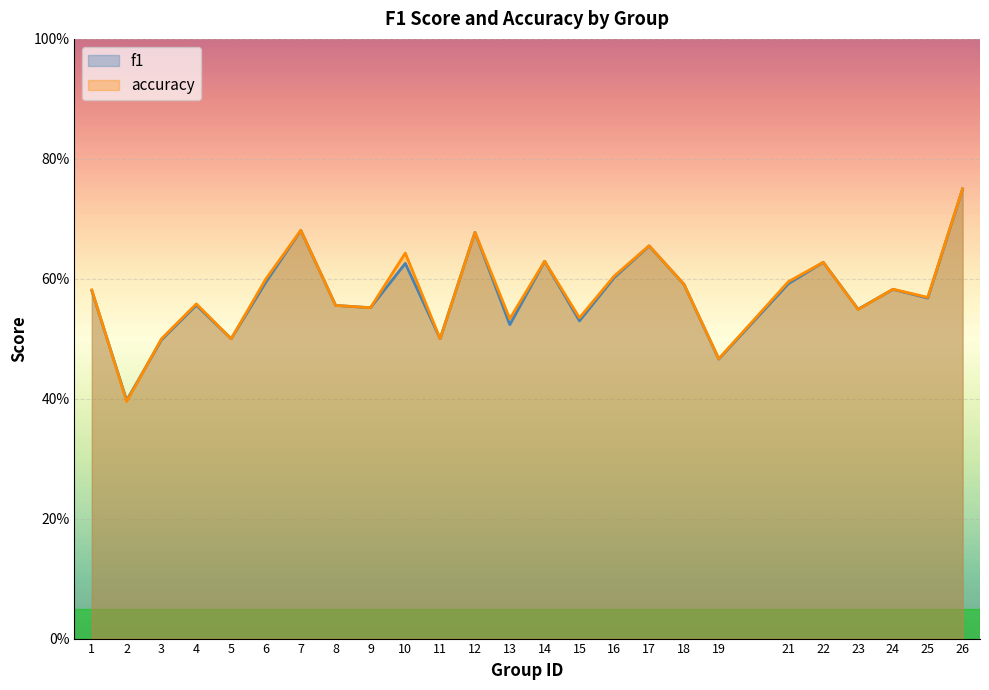

True or false: f1 and accuracy intersect in this chart.

True